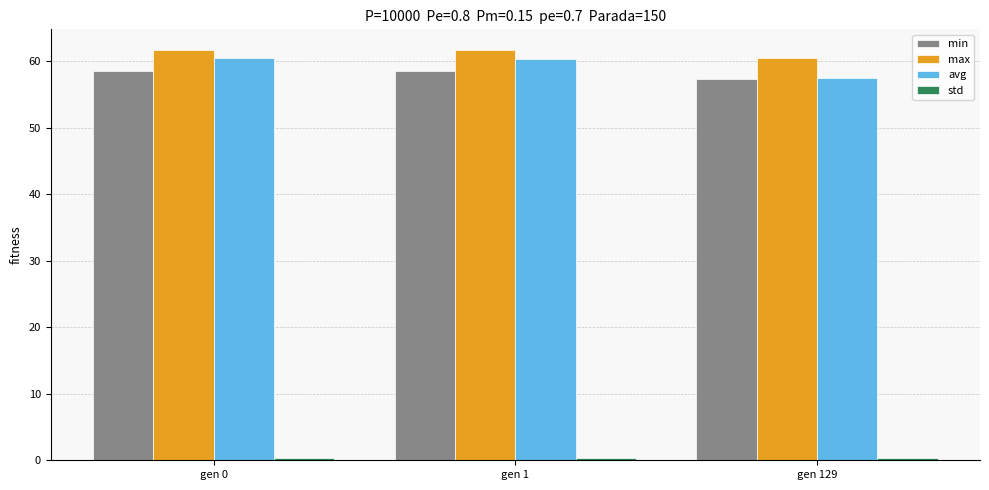

What is the value of the max bar at the 2nd from the left?

61.7